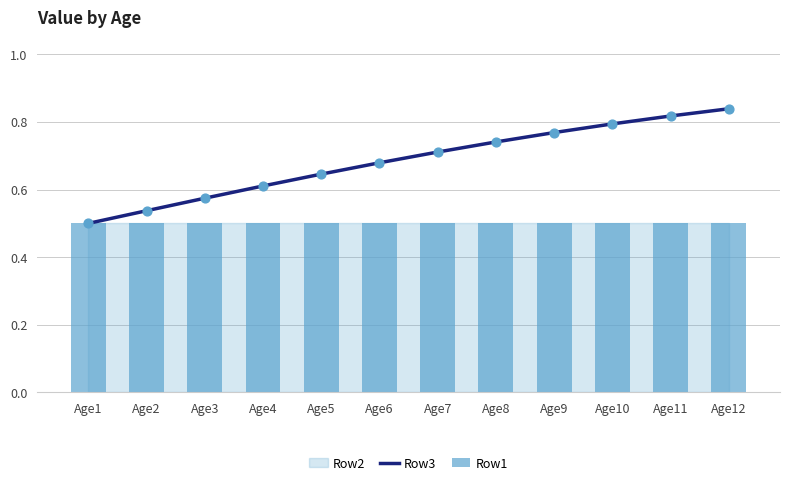

Which series has the largest total across all categories?

Row3